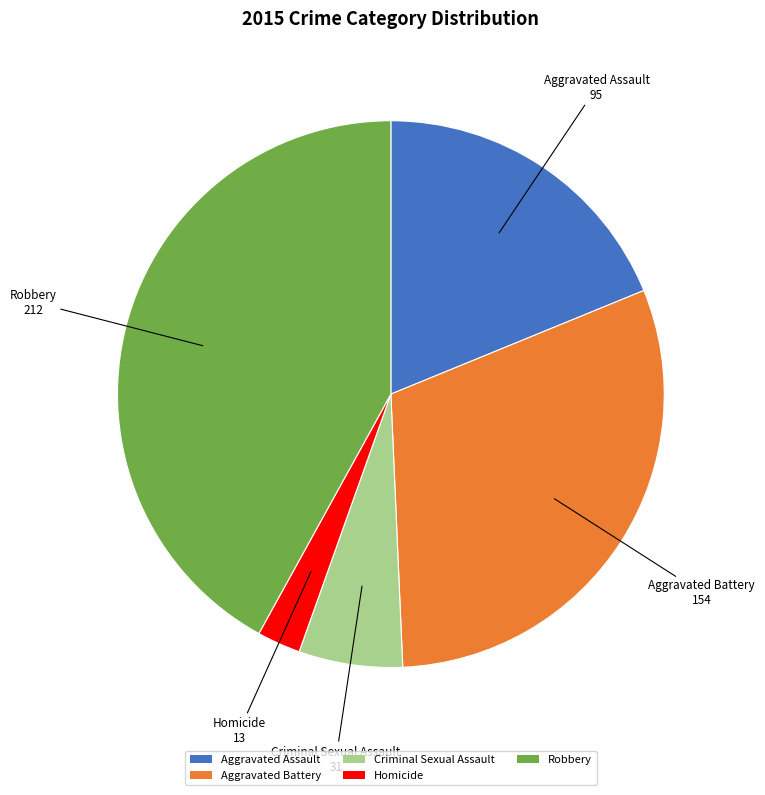

How many slices are in this pie chart?

5